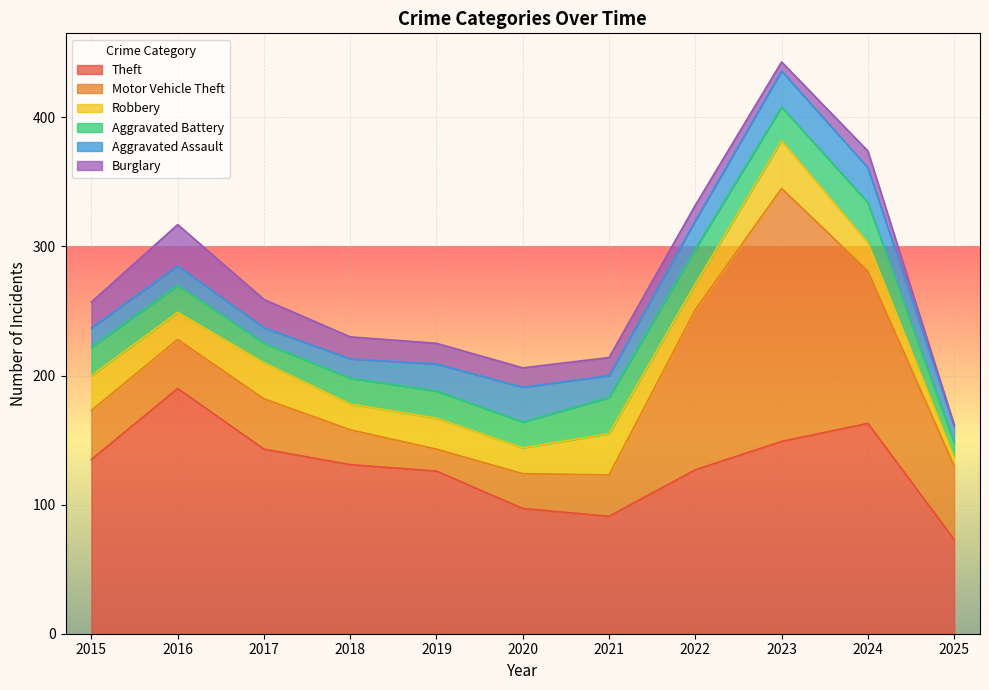

After their last crossing, which series has the higher values: Burglary or Aggravated Battery?

Aggravated Battery